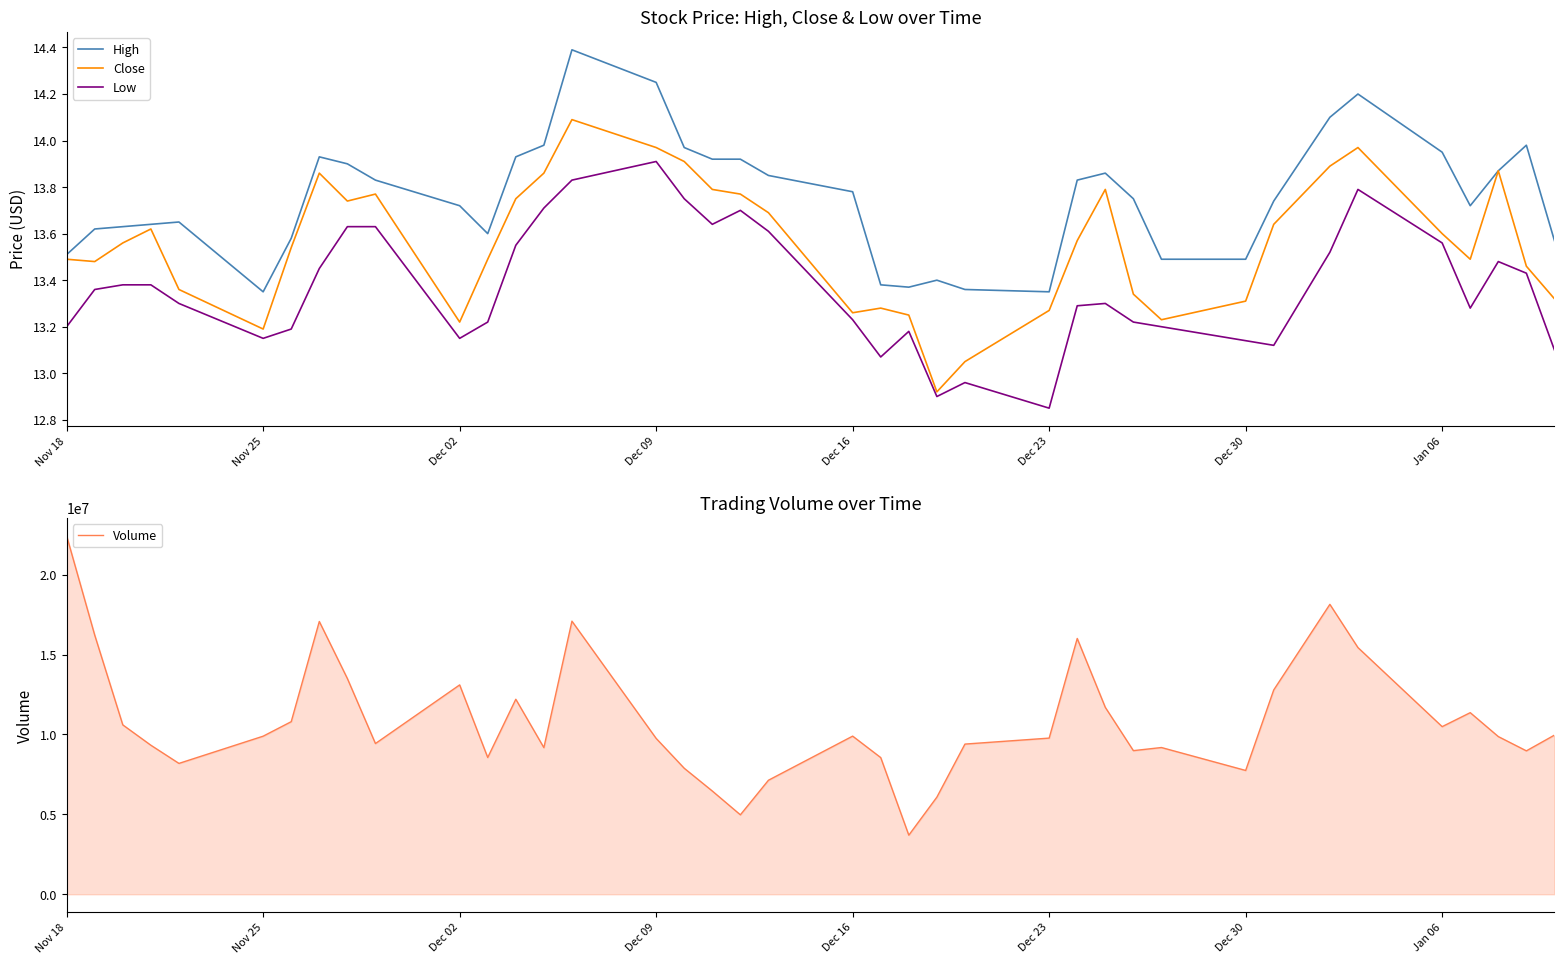

Is it true that Low equals 3.1 at Dec 30?

False